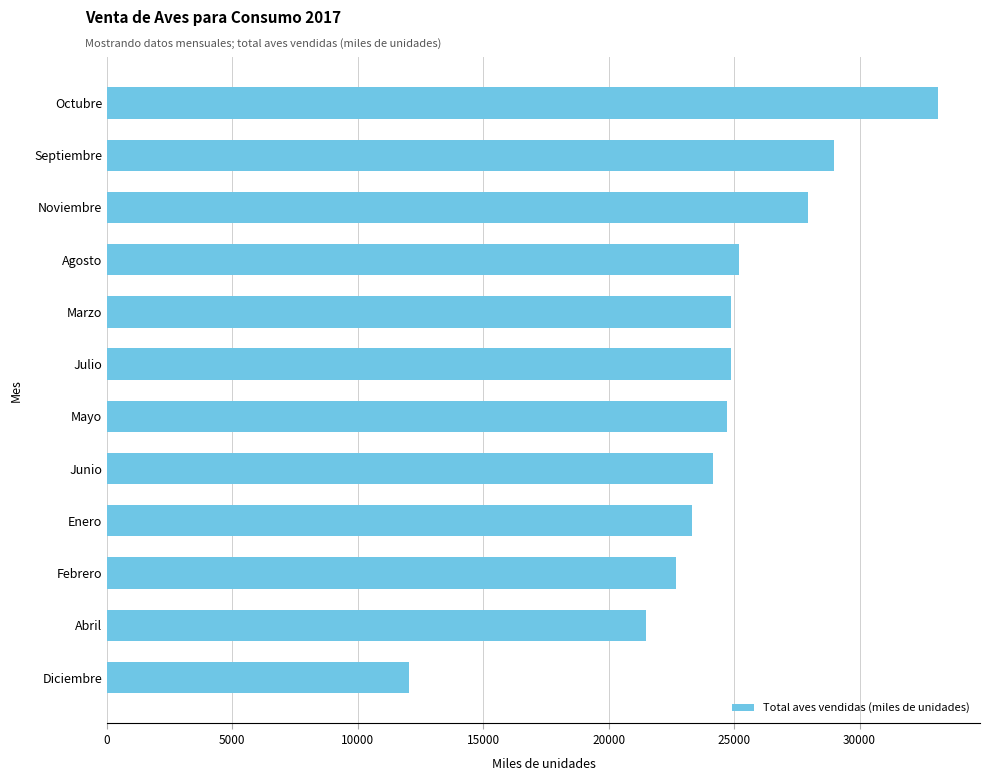

What is the ratio of the value at Agosto to the value at Febrero?

1.1